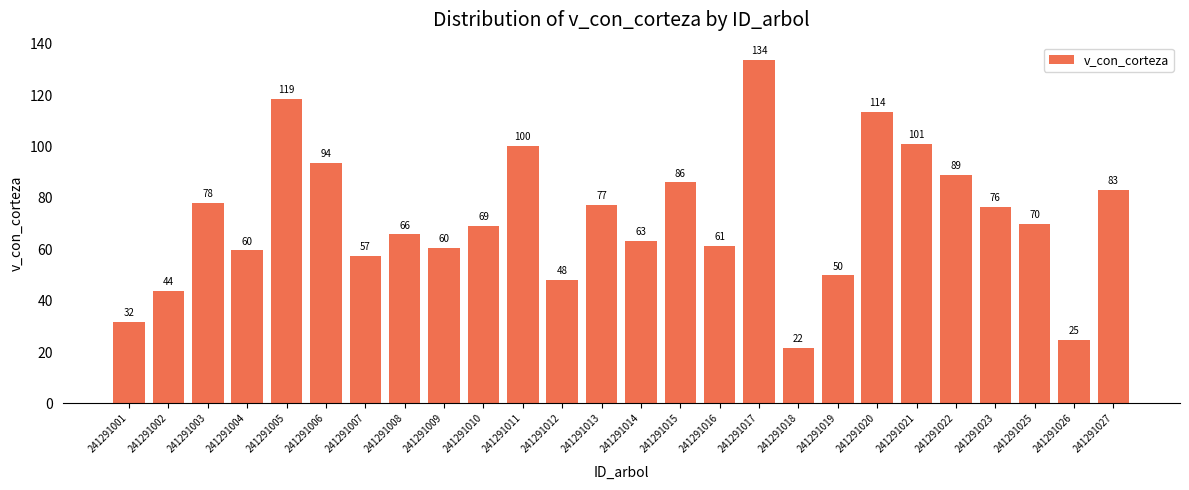

How many series are shown in this chart?

1